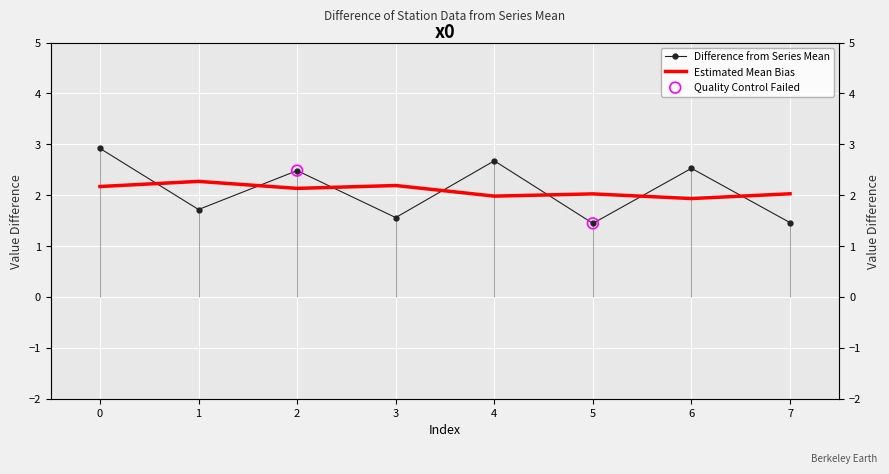

Approximately how many times larger is the value at 3 compared to 1?

0.9